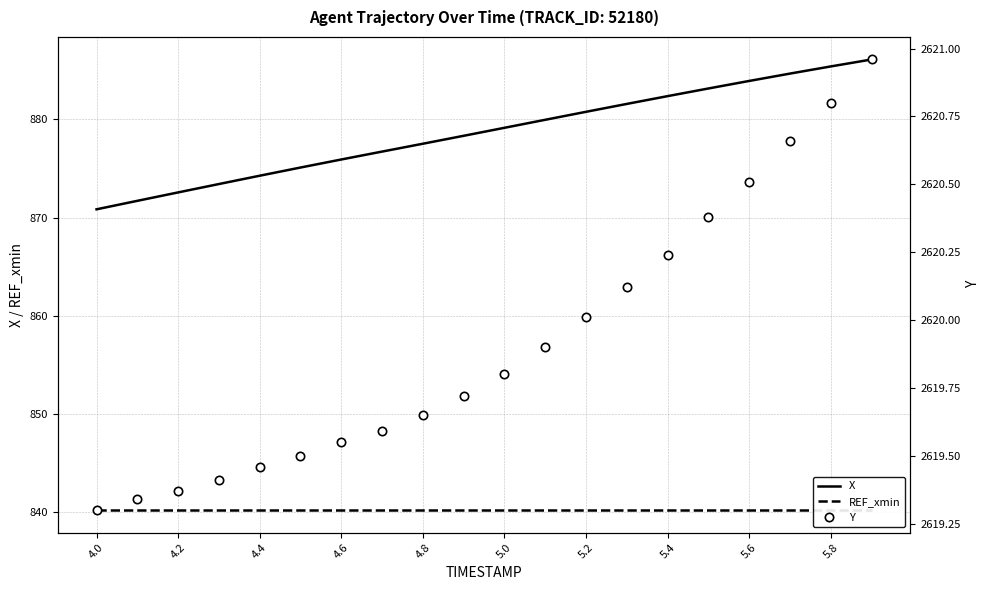

Count the number of categories in the chart.

20